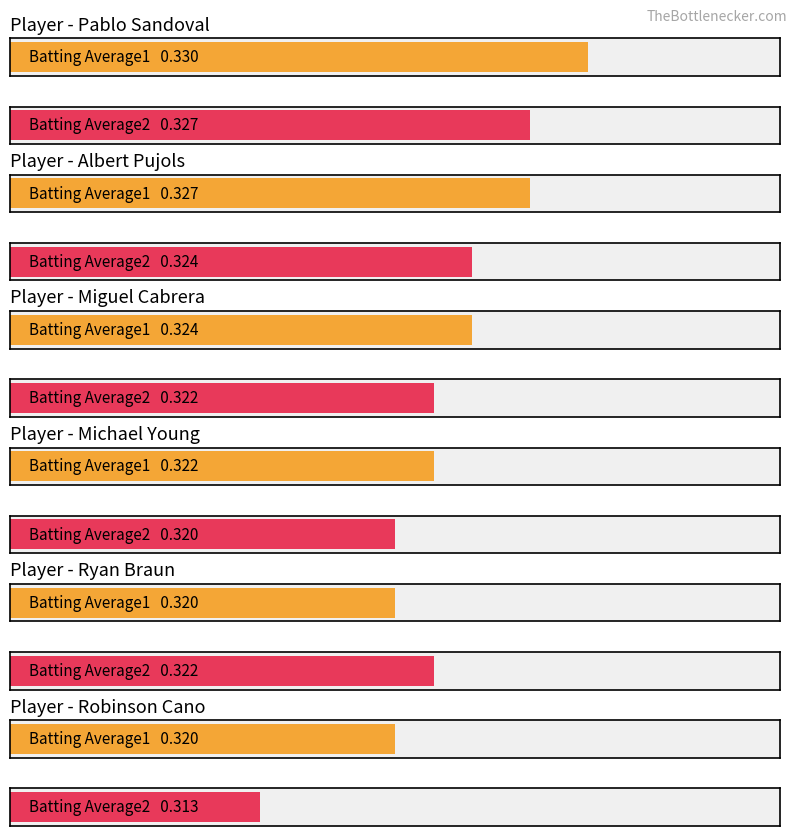

Count the Batting Average2 values in the range 0 to 1.

6